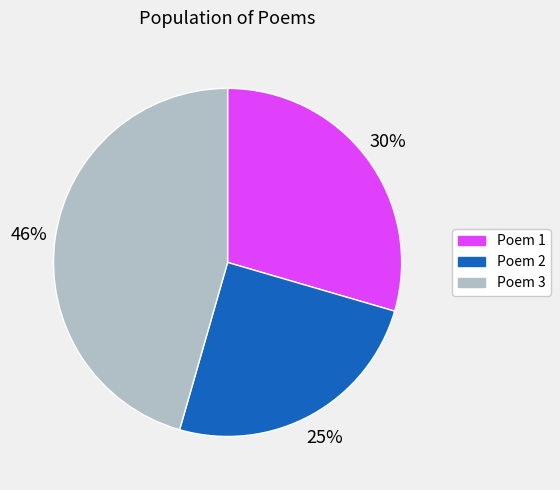

Count the number of slices in the pie.

3